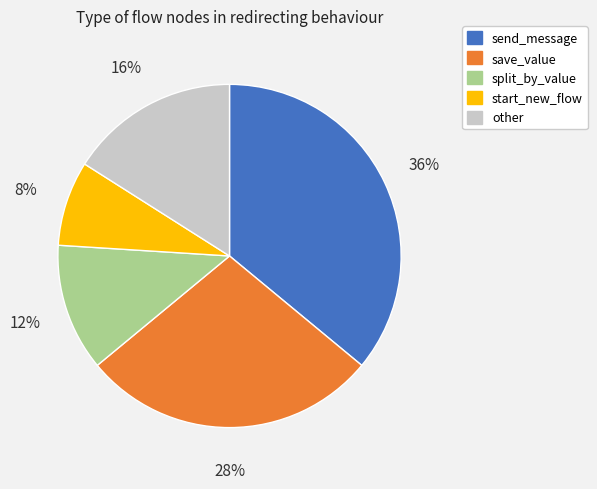

Rank the categories by value from lowest to highest.

start_new_flow, split_by_value, other, save_value, send_message